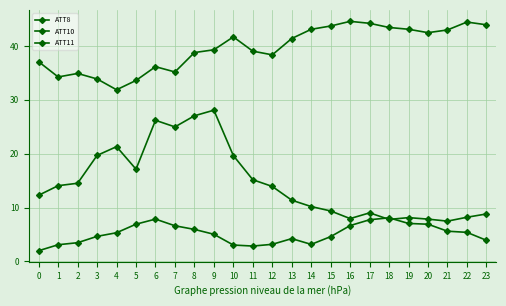

How many lines are shown in the chart?

3